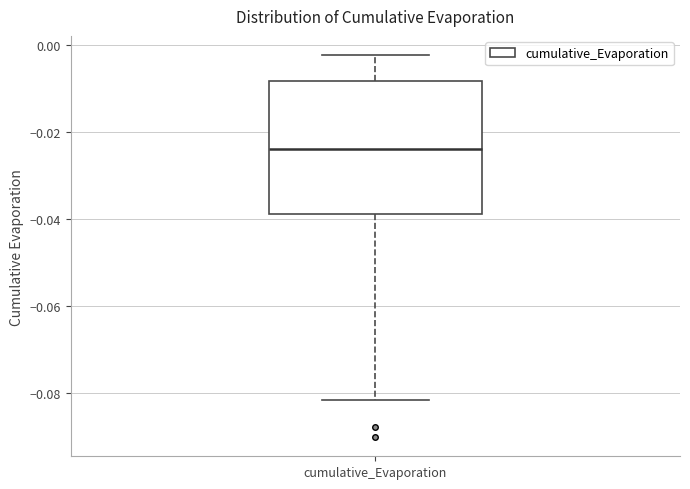

Read this box plot against the y-axis: the position of the median line, the range covered by the box, and the ends of both whiskers. The values are not printed on the chart, so give them approximately, as read against the axis.

median -0.024, box -0.038 to -0.008, whiskers -0.082 to -0.002